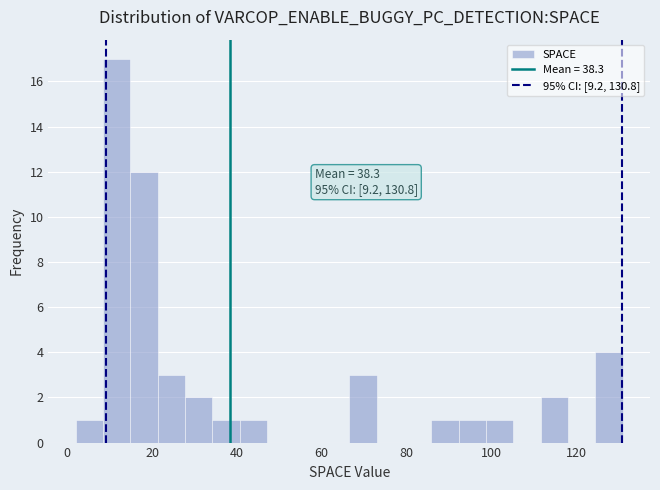

Read against the x-axis, roughly where is the centre of the tallest bar?

12